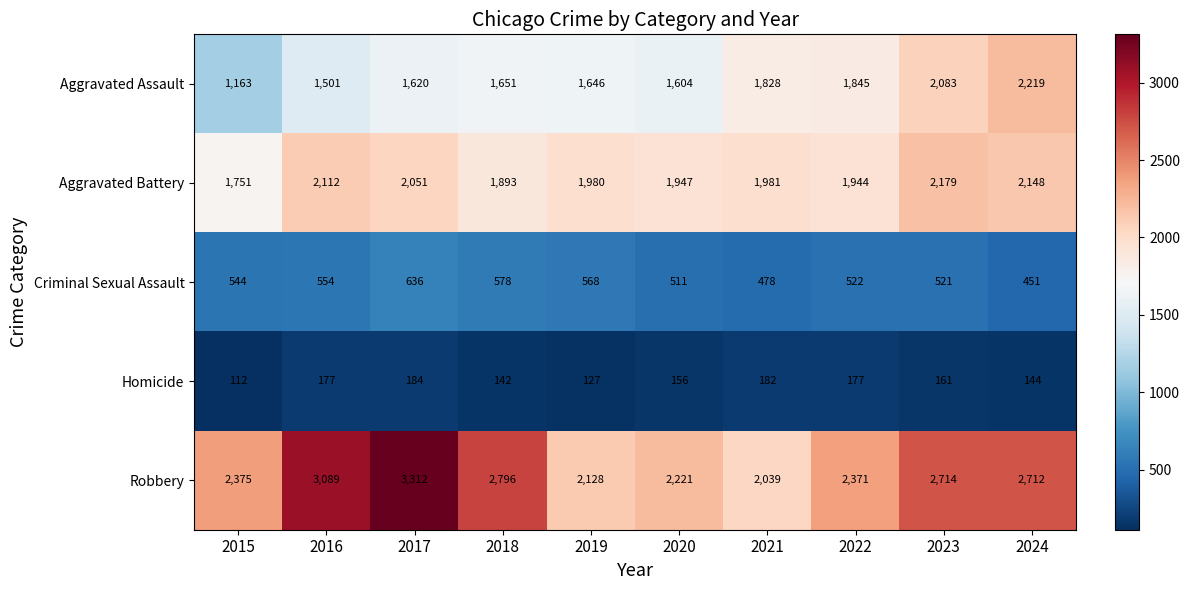

What is the total value across all series at 2021?

6508